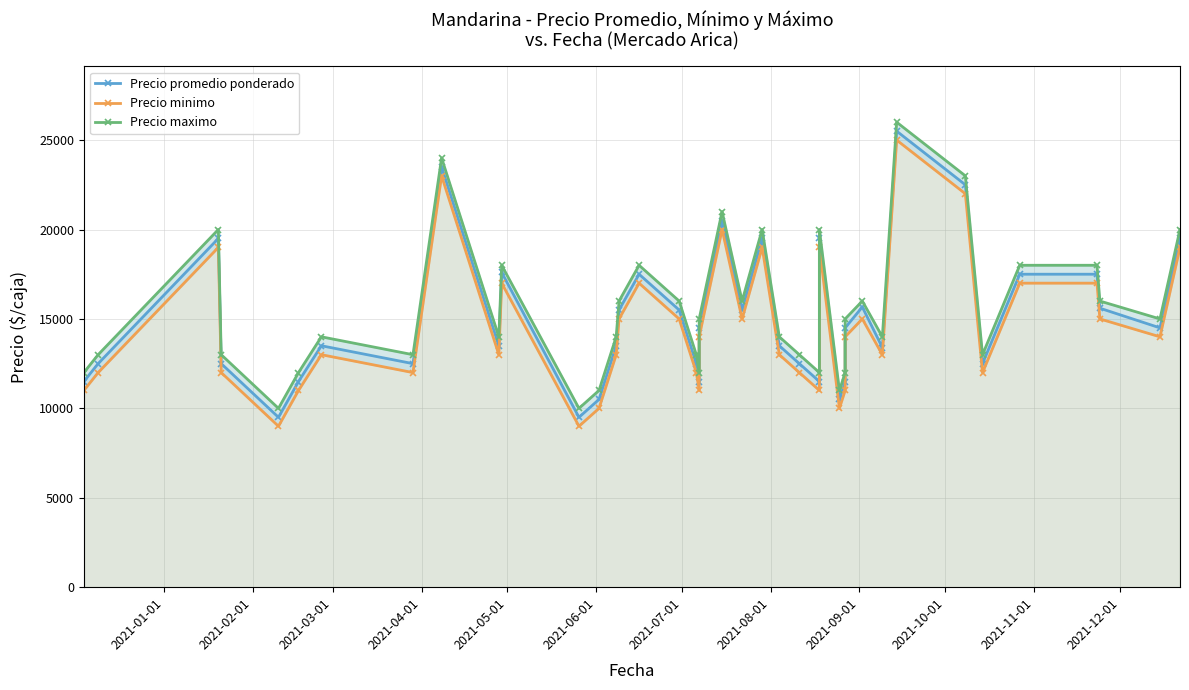

What is the minimum value for Precio minimo?

9000